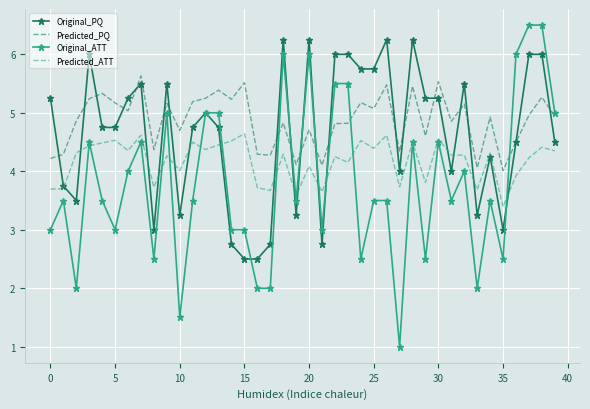

List the series in order of their peak value, highest first.

Original_ATT, Original_PQ, Predicted_PQ, Predicted_ATT